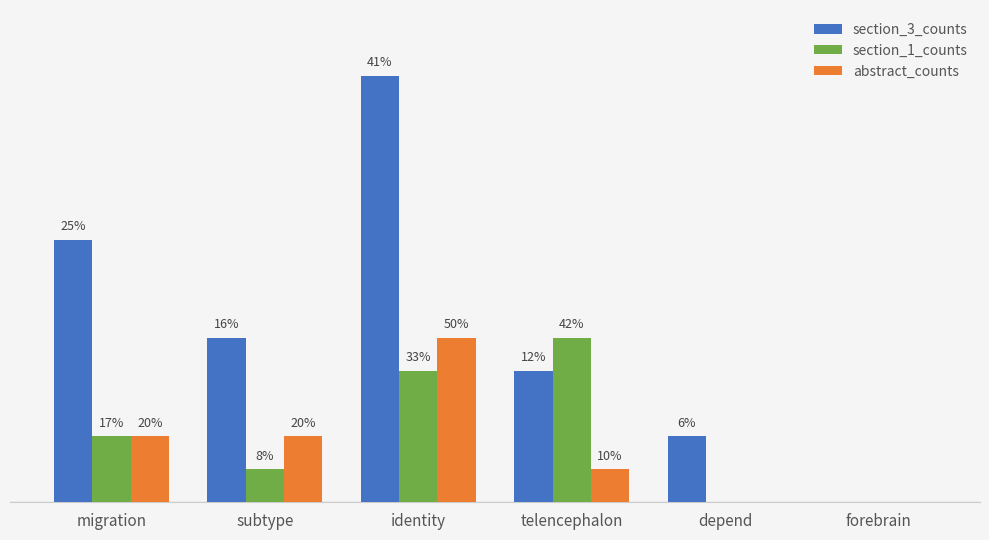

At which label does section_1_counts reach its peak?

telencephalon